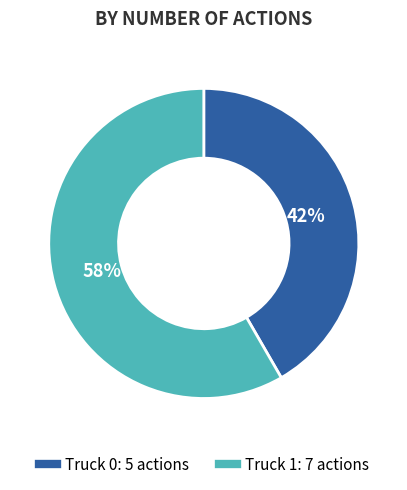

How many segments does this pie chart have?

2